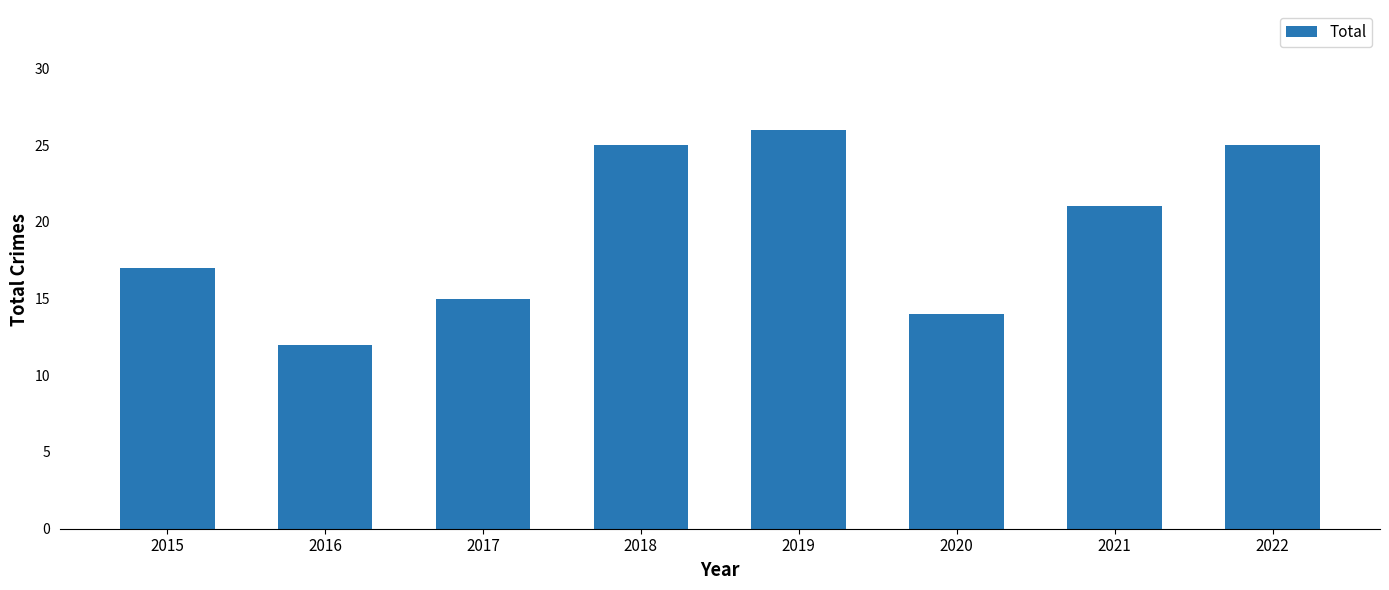

What is the smallest value displayed?

12